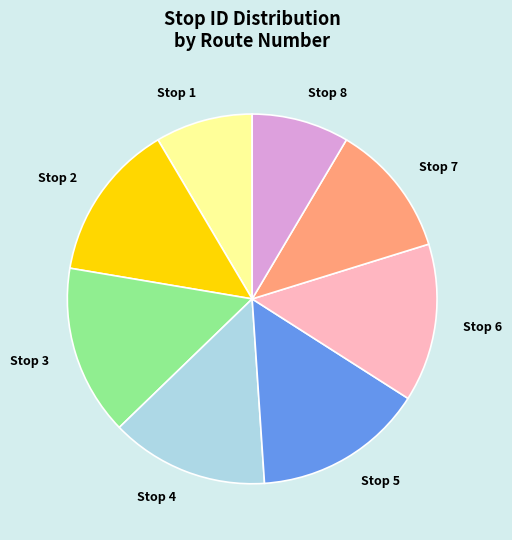

Approximately how many times larger is the value at Stop 5 compared to Stop 4?

1.1